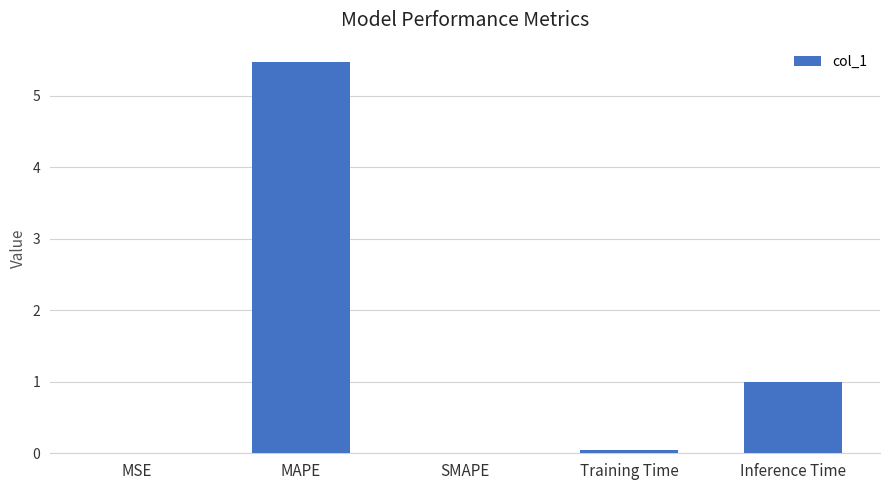

At which label is the value closest to 2?

Inference Time